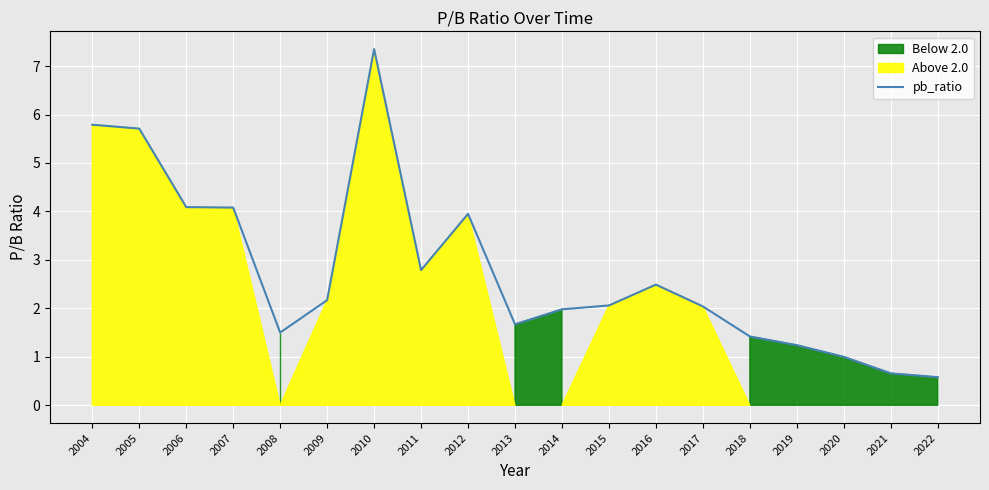

List the labels in order of value, largest first.

2010, 2004, 2005, 2006, 2007, 2012, 2011, 2016, 2009, 2015, 2017, 2014, 2013, 2008, 2018, 2019, 2020, 2021, 2022